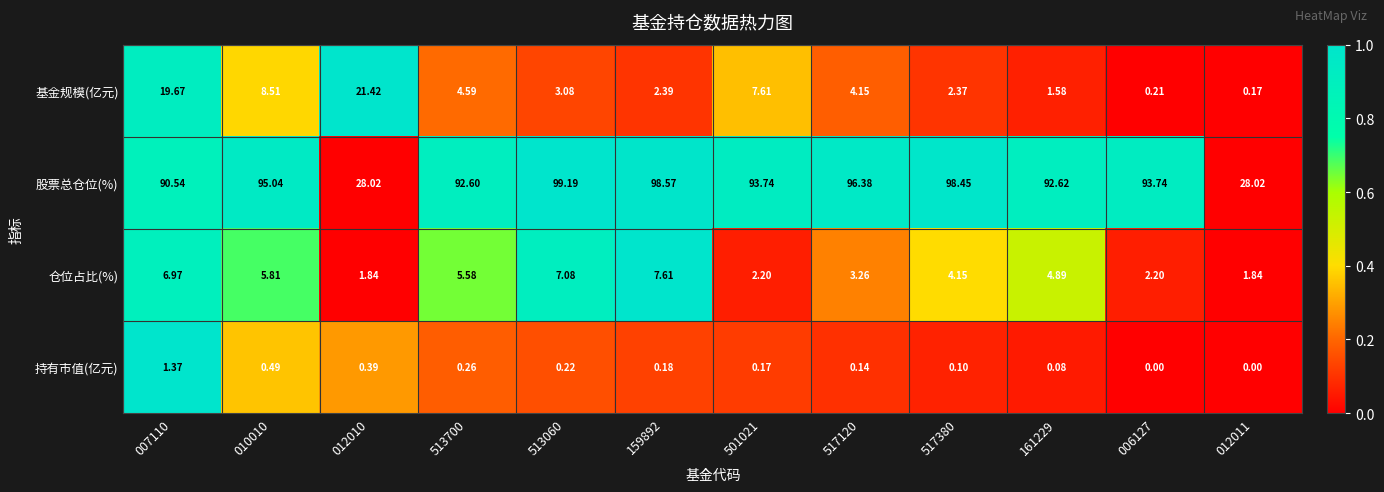

How many data points does each series have?

12